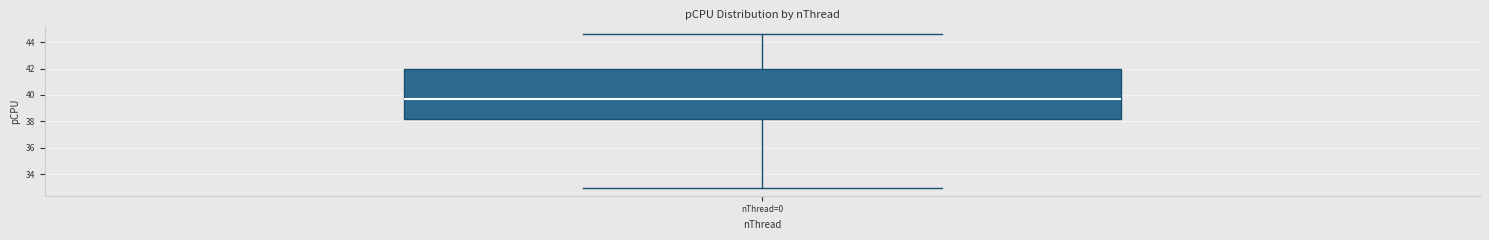

Where does the upper whisker of the box for nThread=0 end on the y-axis? The values are not printed on the chart, so give them approximately, as read against the axis.

44.6